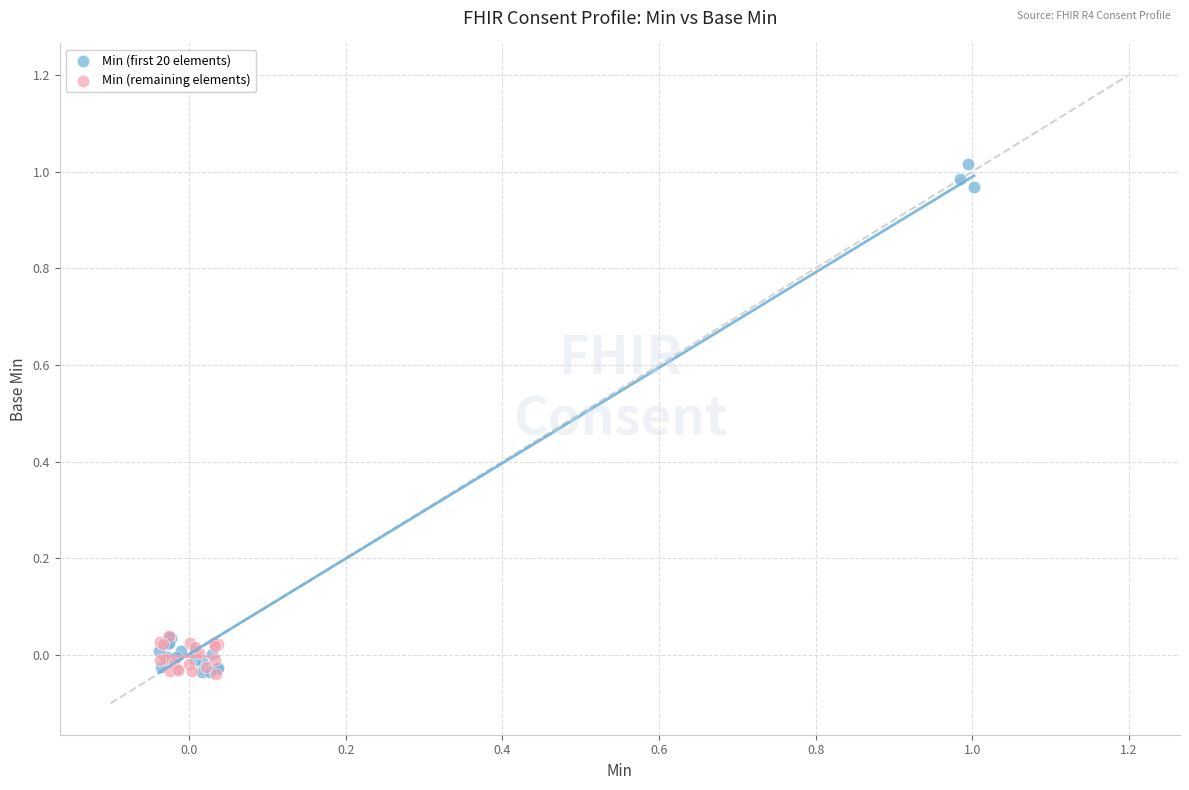

Which series has the largest Y range (max minus min)?

Min (first 20 elements)